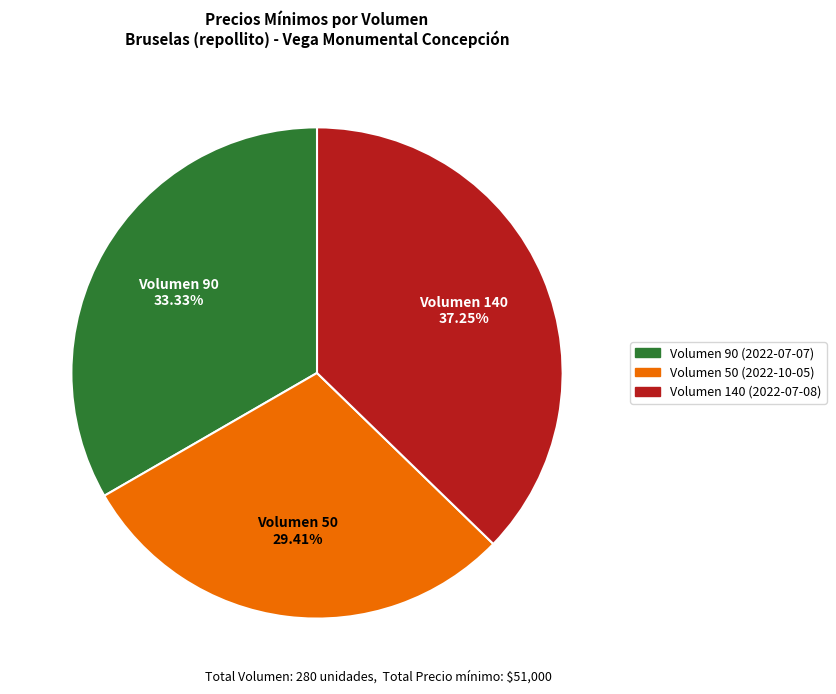

How many slices are in this pie chart?

3